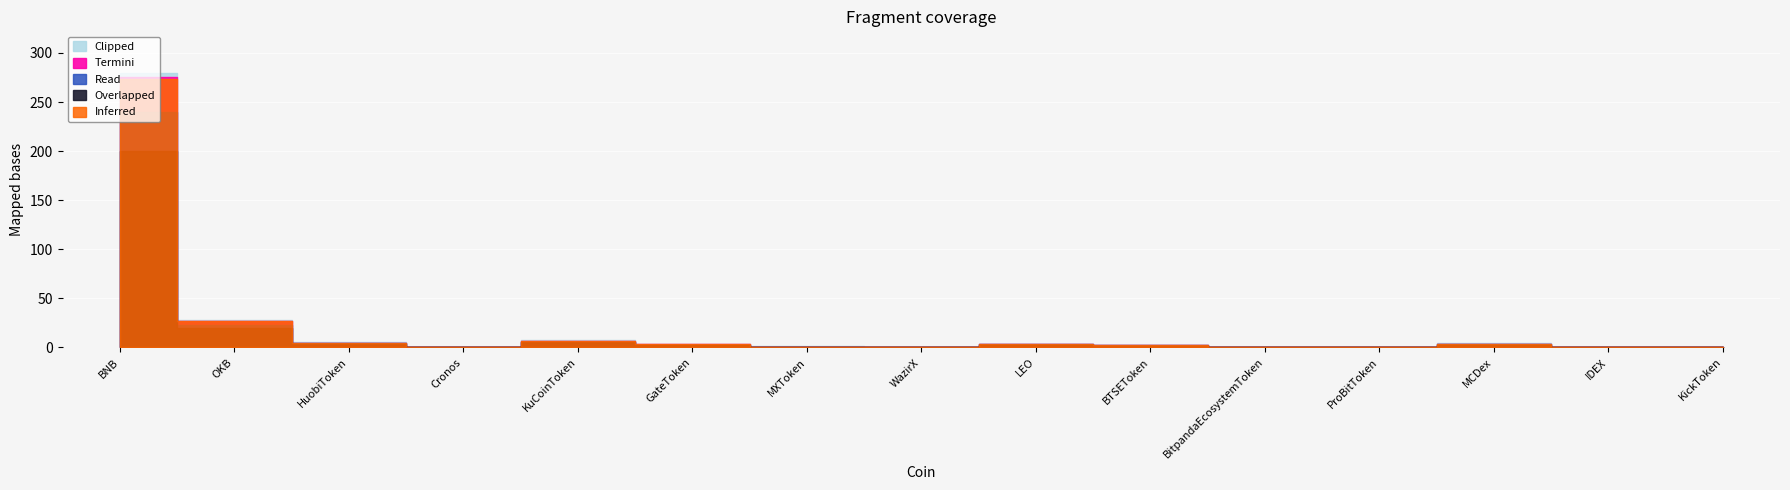

True or false: Termini and Clipped intersect in this chart.

False